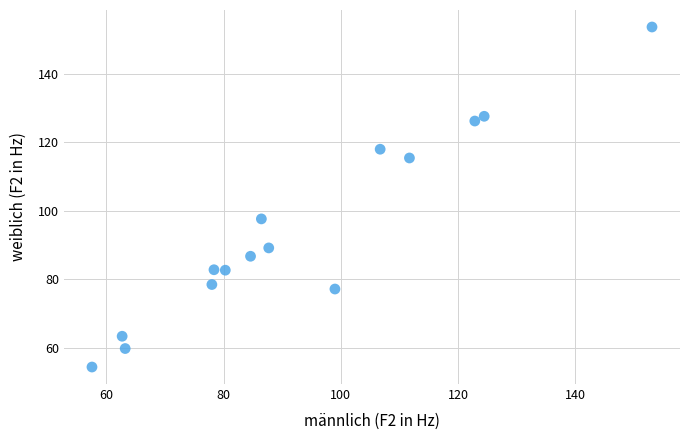

What Y value in the scatter plot is closest to 104?

97.6